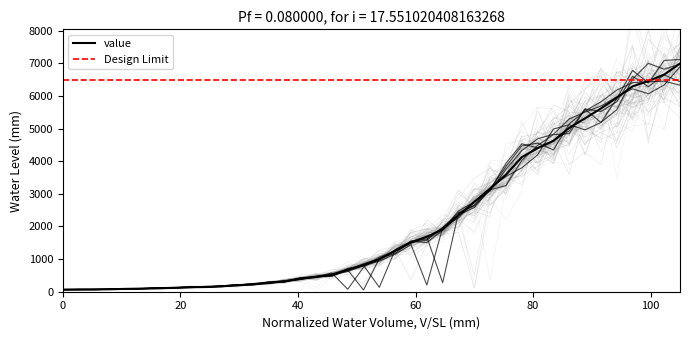

What is the value of the 12th point from the left?

197